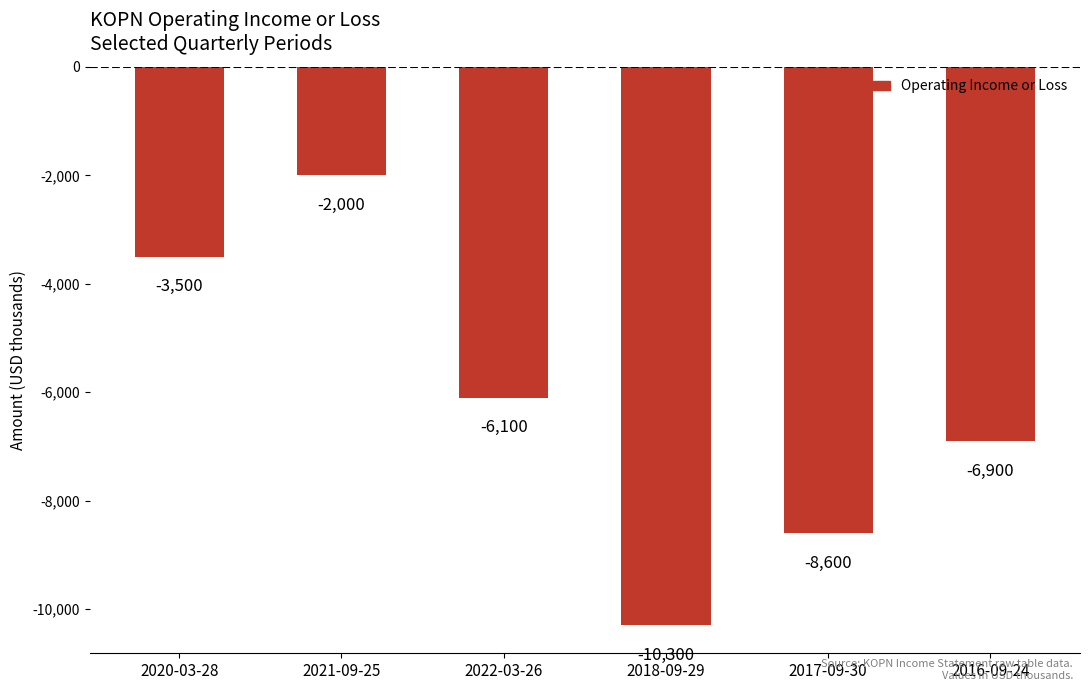

At which category does the chart reach its peak across all series?

2021-09-25